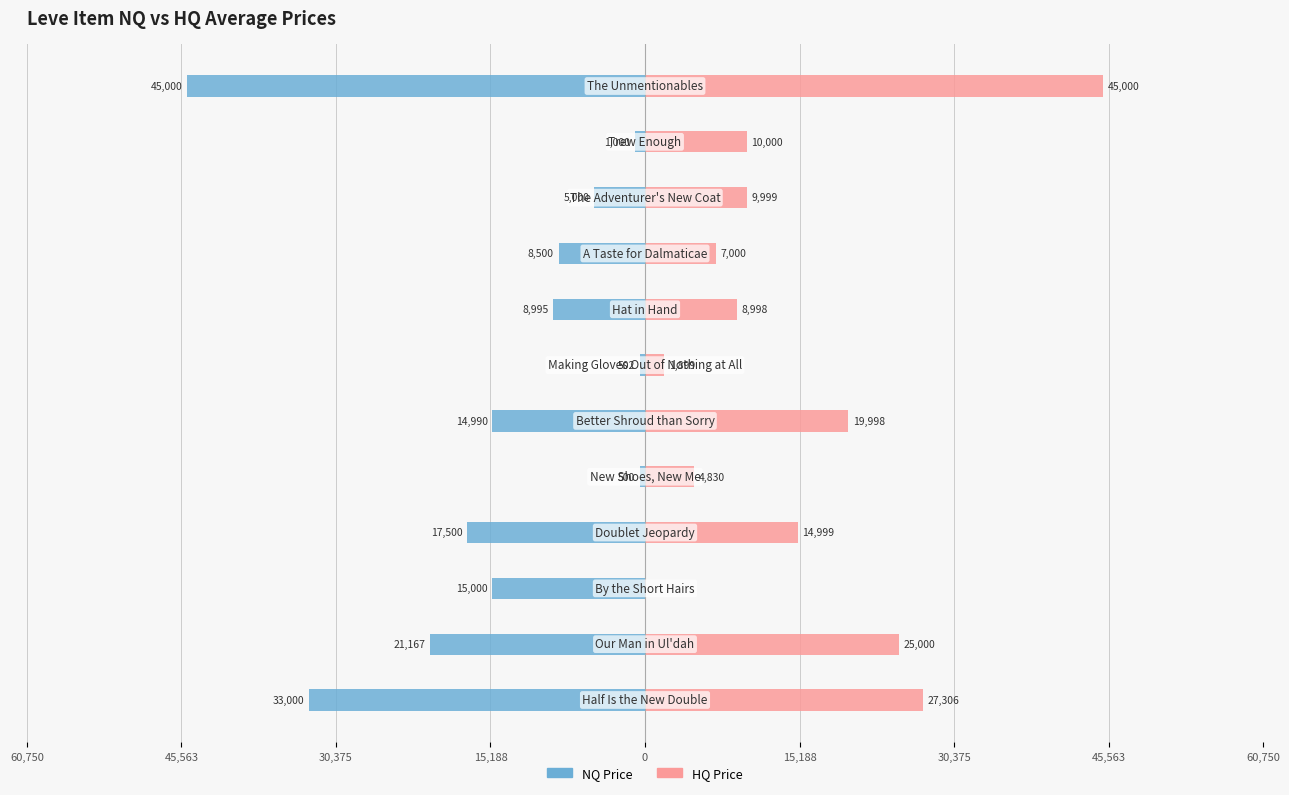

The value of NQ Price at 60,750 is -5982.7. True or false?

False